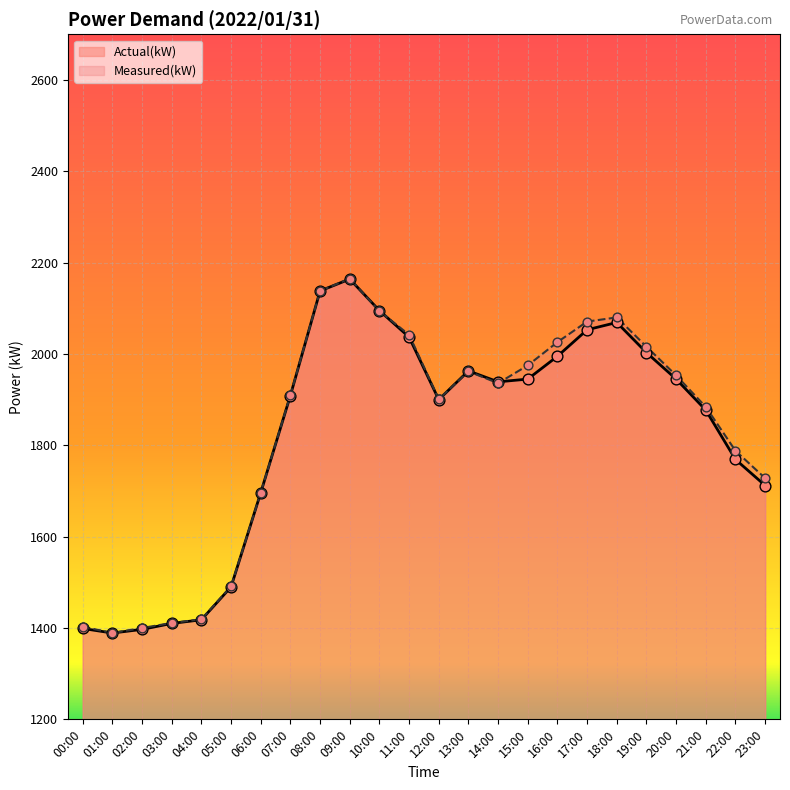

Which series reaches the maximum Y coordinate?

Measured(kW)